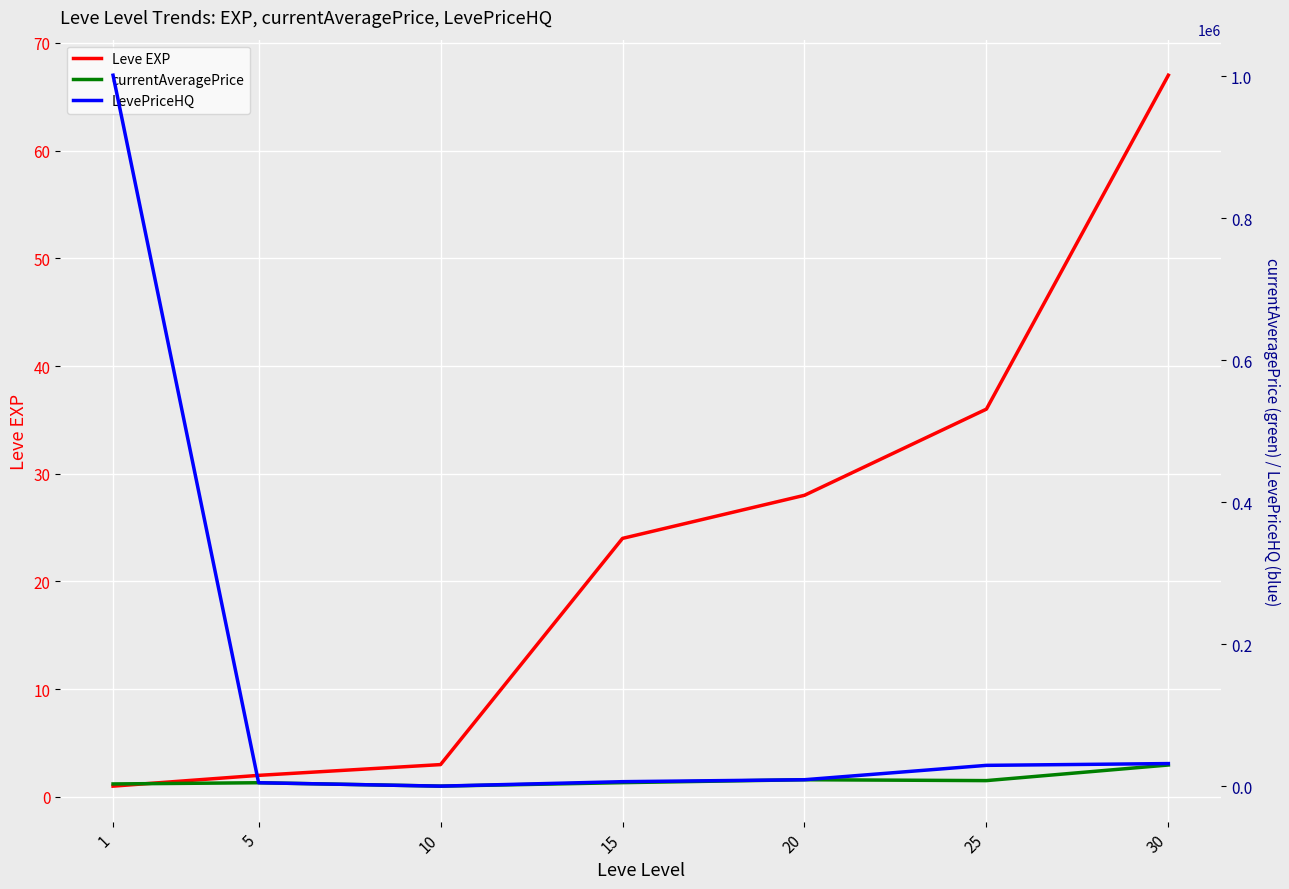

Which label corresponds to the largest value in the chart?

1